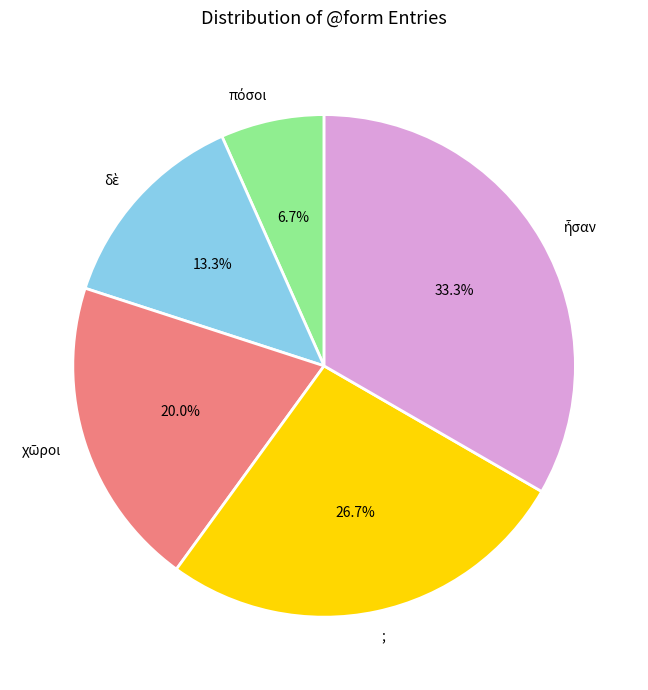

Is there a majority slice in this chart?

No